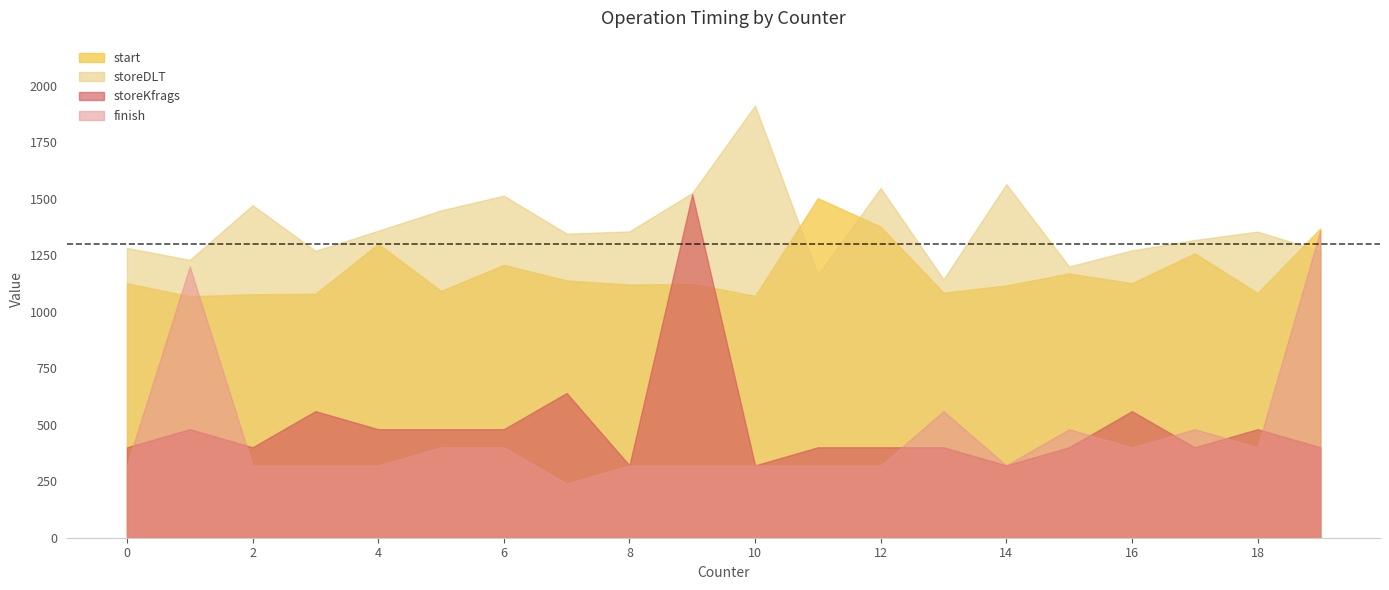

True or false: storeDLT and finish cross at least once.

True